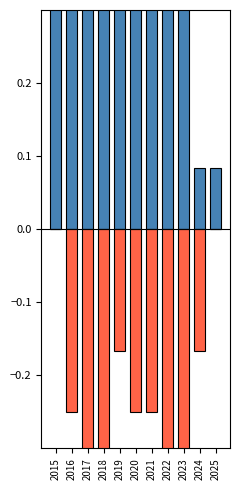

Which series has the largest total across all categories?

Robbery